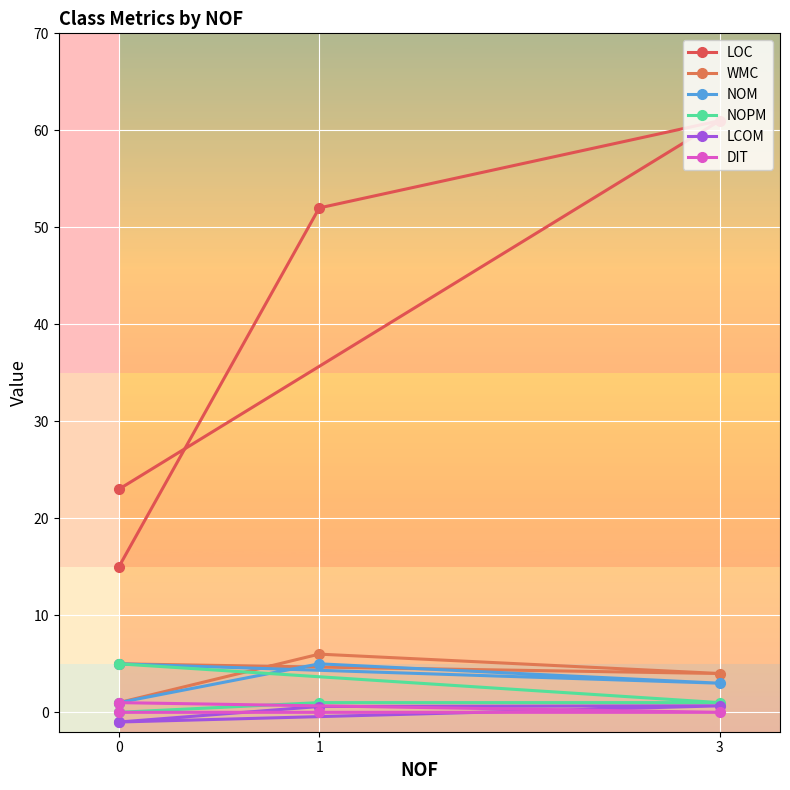

How many lines are shown in the chart?

6